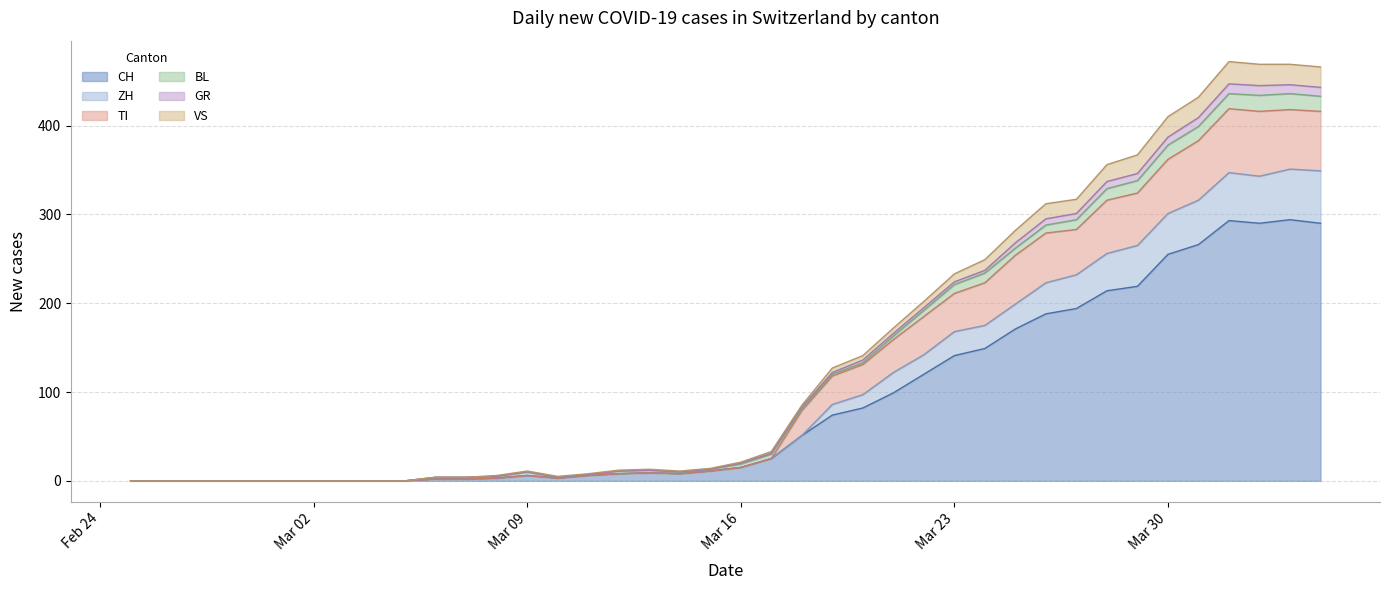

What is the maximum value for CH?

294